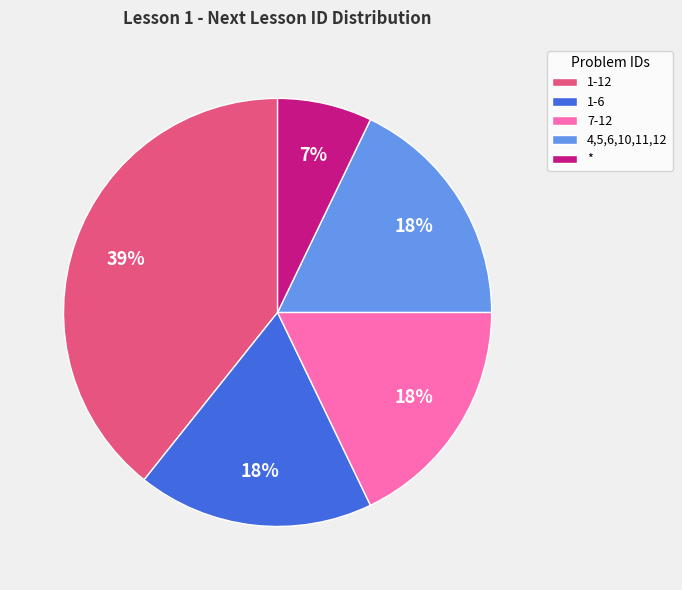

True or false: 7-12 accounts for 6% of the total.

False